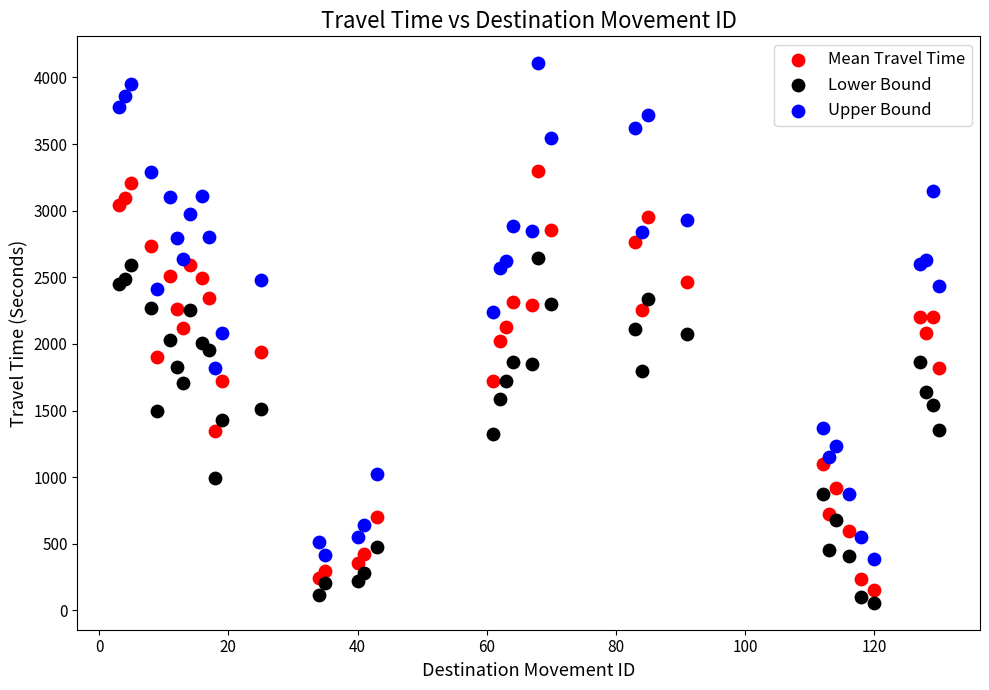

What is the X range (max minus min) for the scatter plot?

127